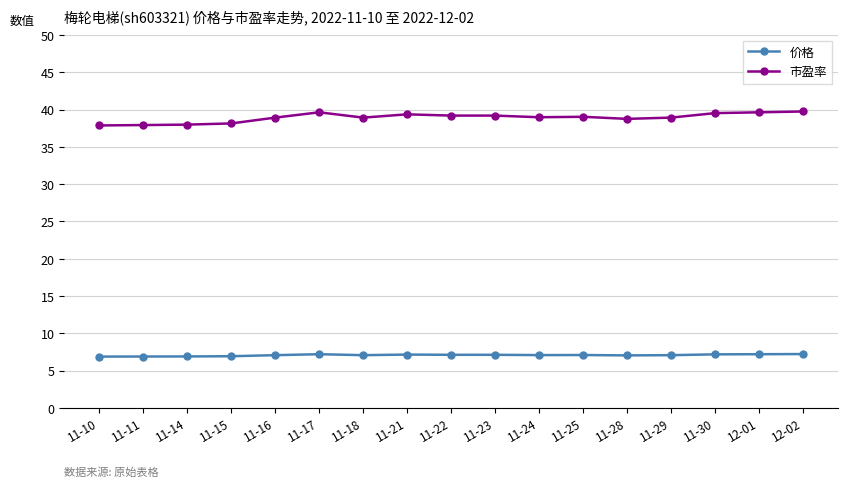

What is the highest value of the 价格 series?

7.2